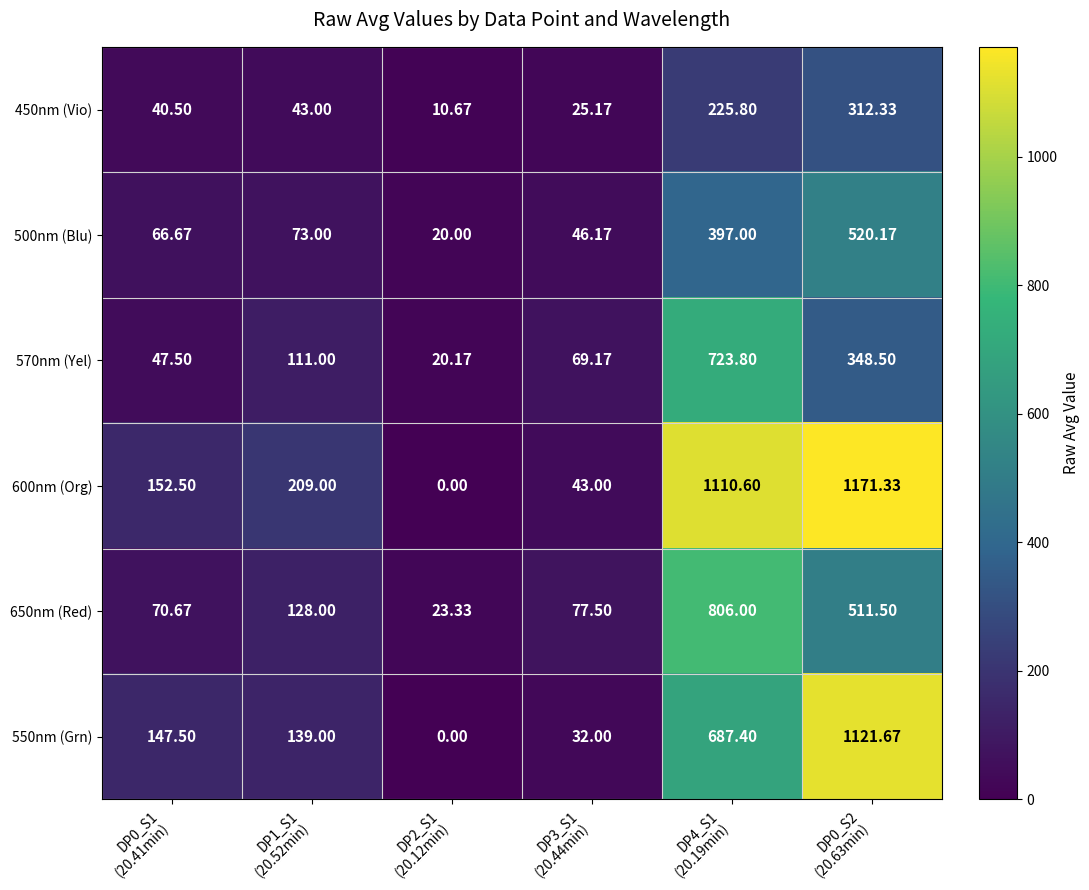

At how many categories does at least one series exceed 52?

5